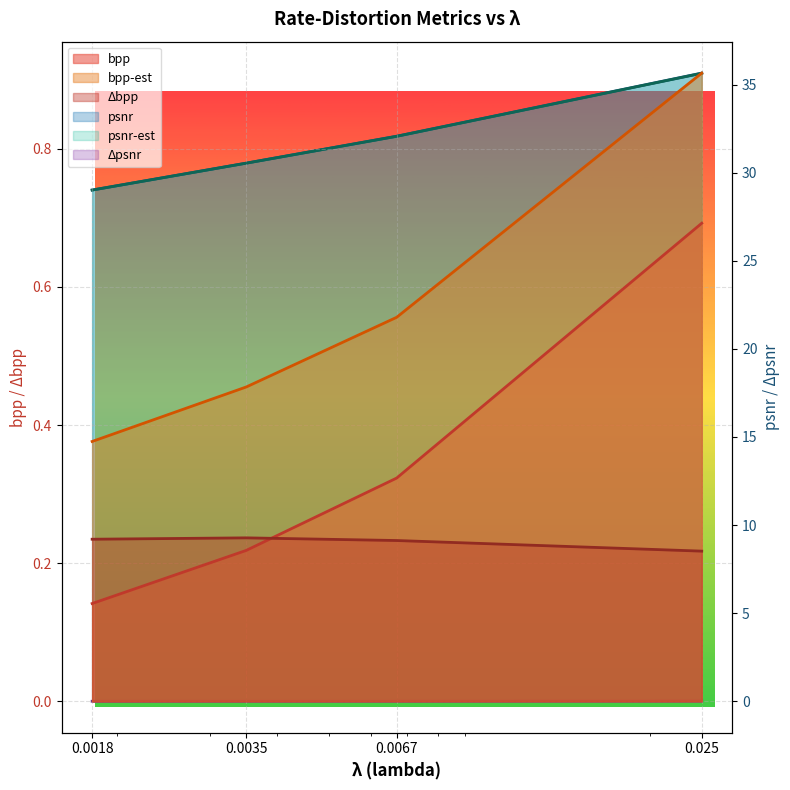

At which category does the chart reach its peak across all series?

0.025